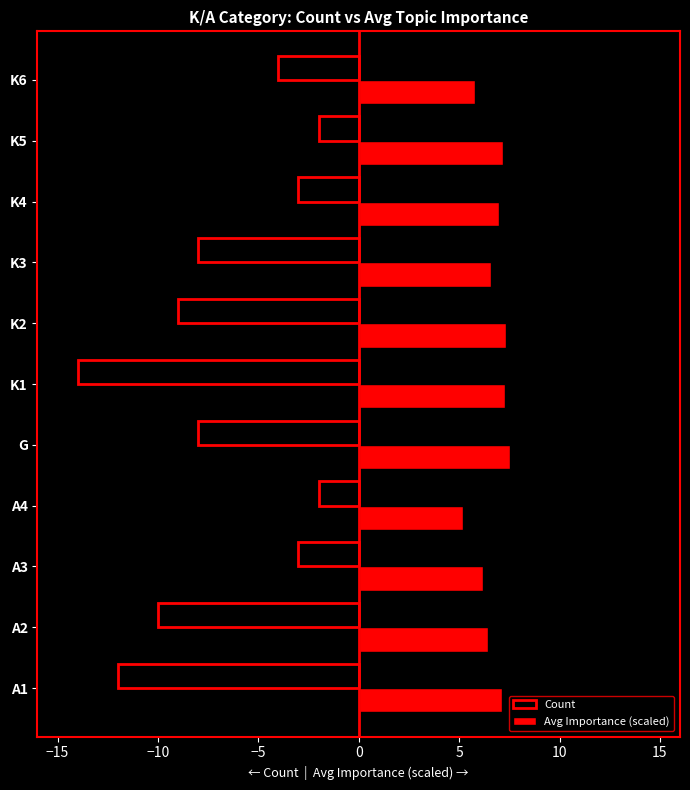

What is the total value across all series at K2?

-1.7